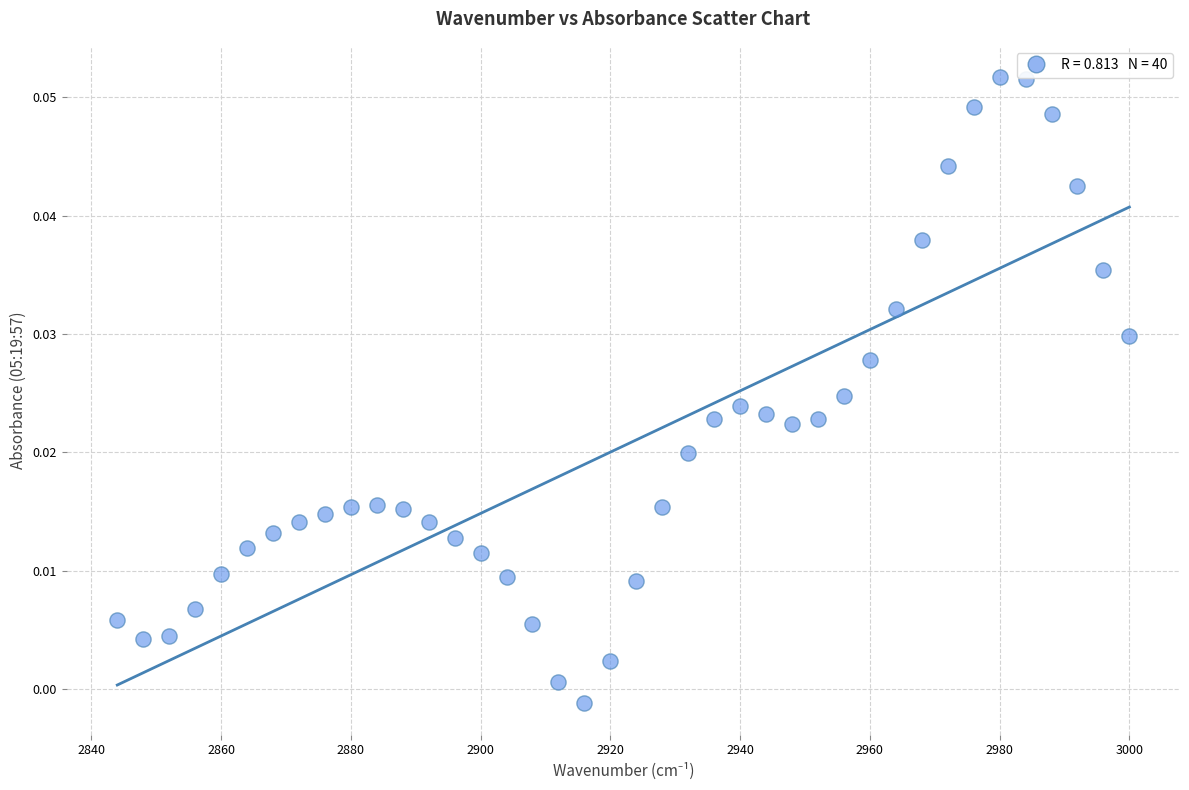

What is the range of X values (max minus min)?

156.0